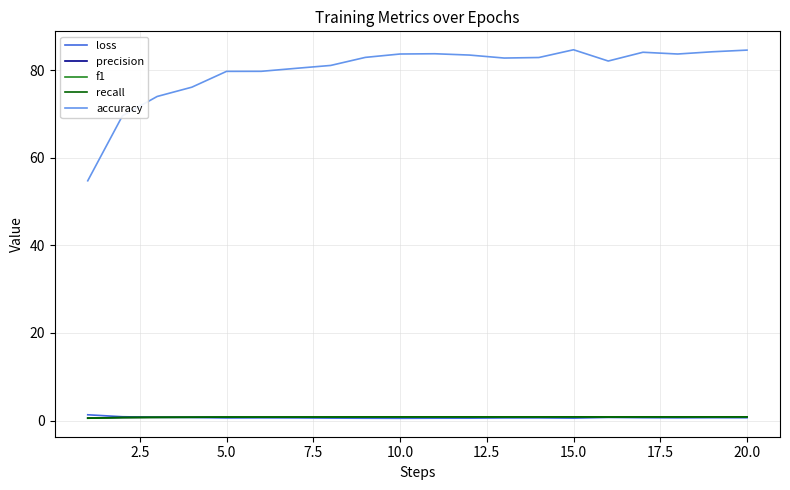

Which series has the largest range (max minus min)?

accuracy